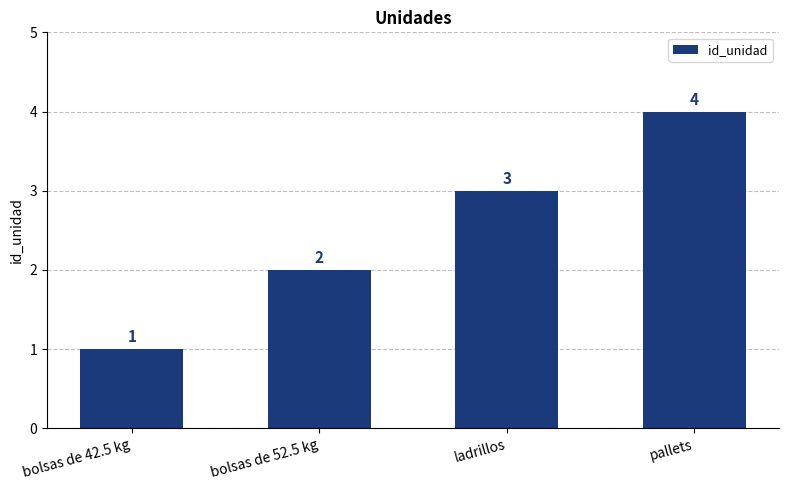

True or false: the data shows 1 at bolsas de 42.5 kg.

True